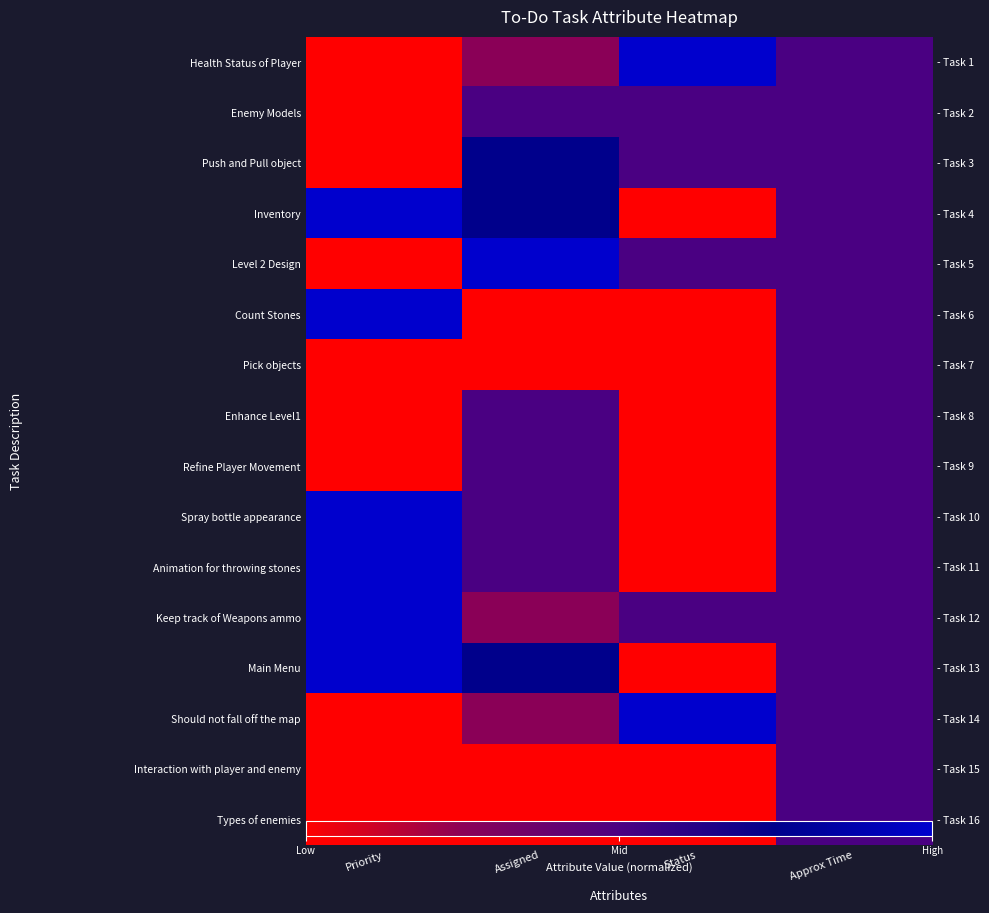

Which has a higher value, Approx Time or Priority?

Approx Time